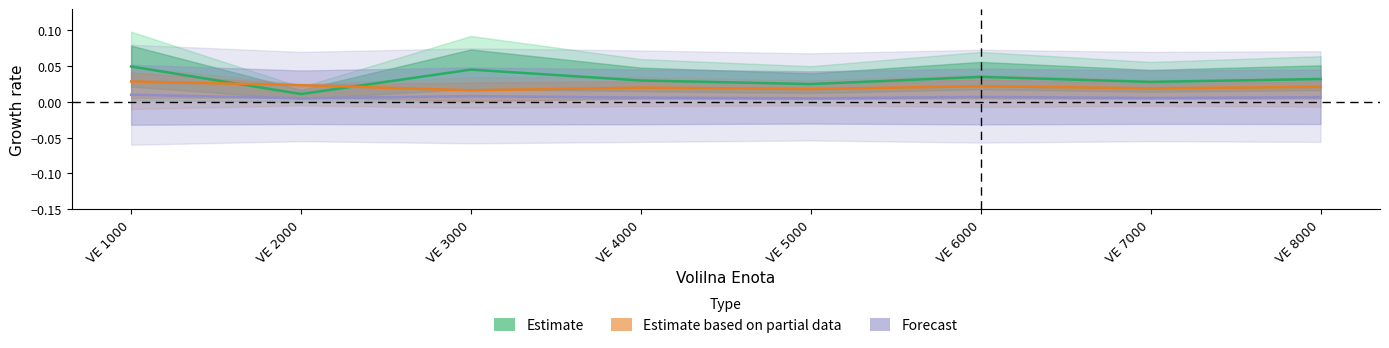

How many distinct data groups are displayed?

3